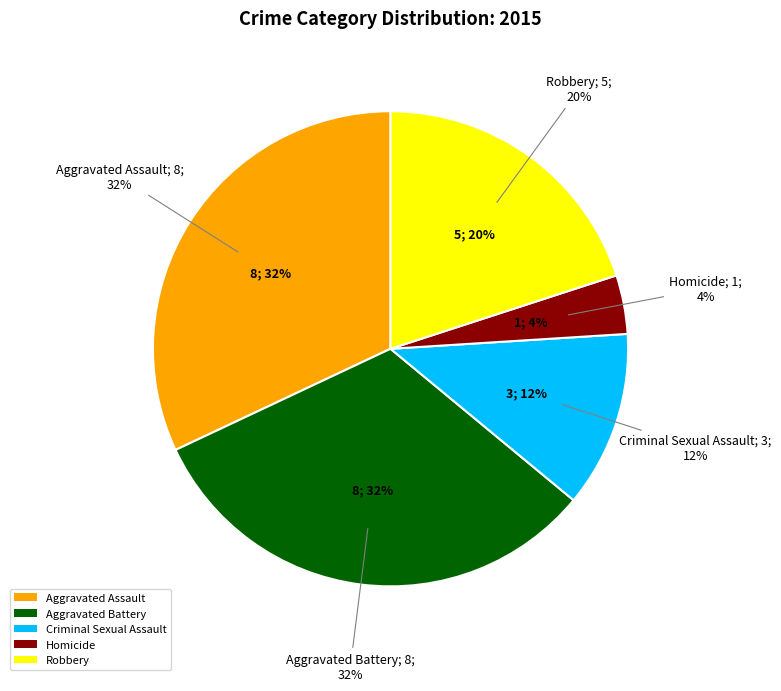

Which category has the smallest portion of the pie?

Homicide